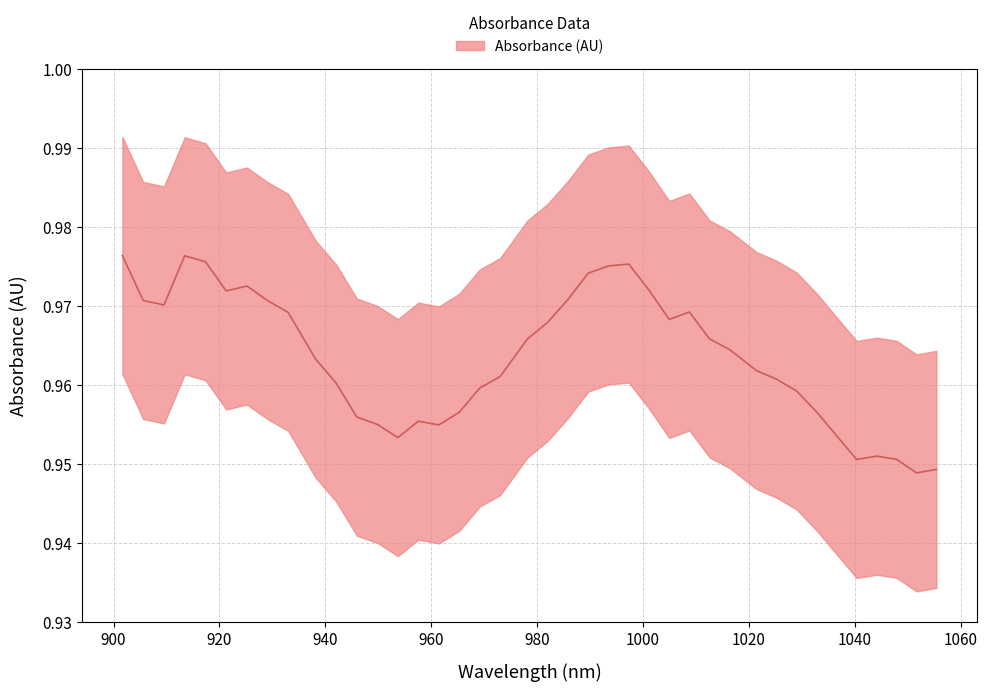

What position from the left is 965.286223?

17